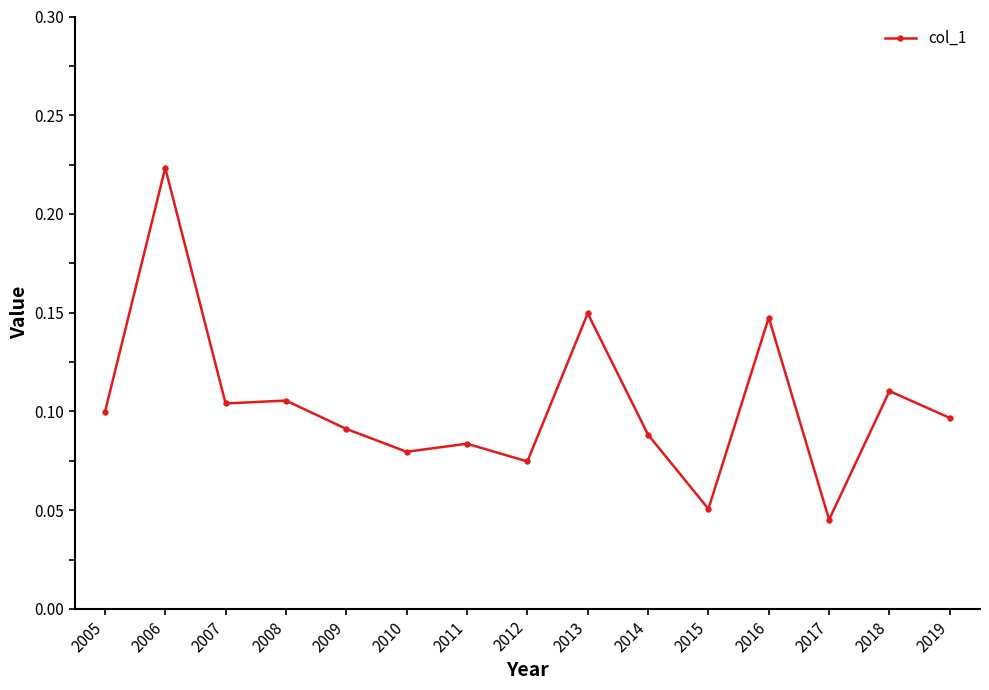

True or false: there are more than 2 points higher than both neighbors.

True